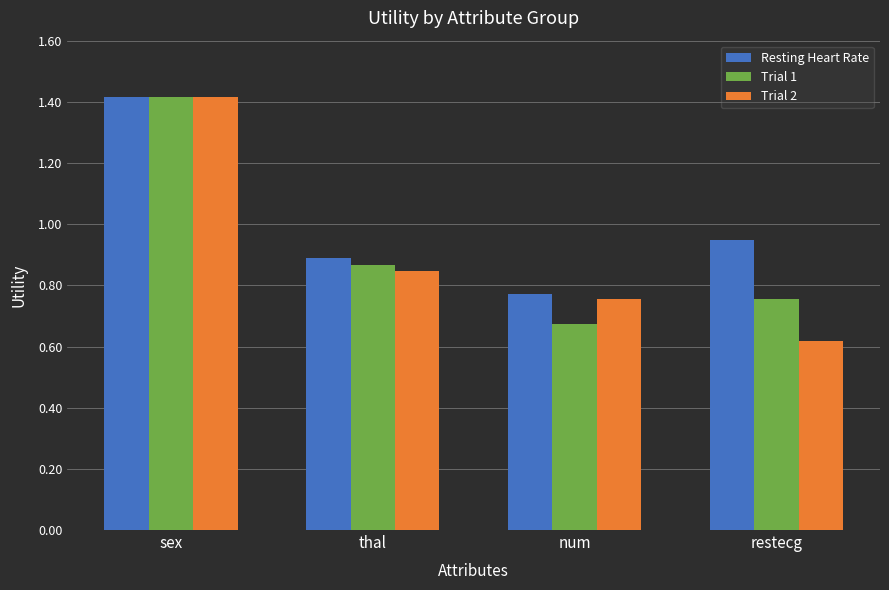

Which series changed the most between thal and restecg?

Trial 2